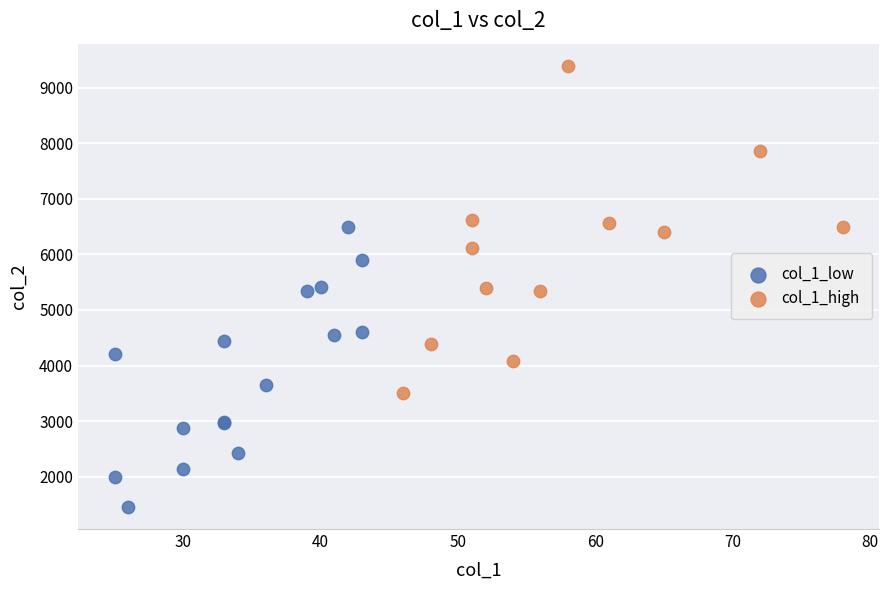

Which series has the largest Y range (max minus min)?

col_1_high